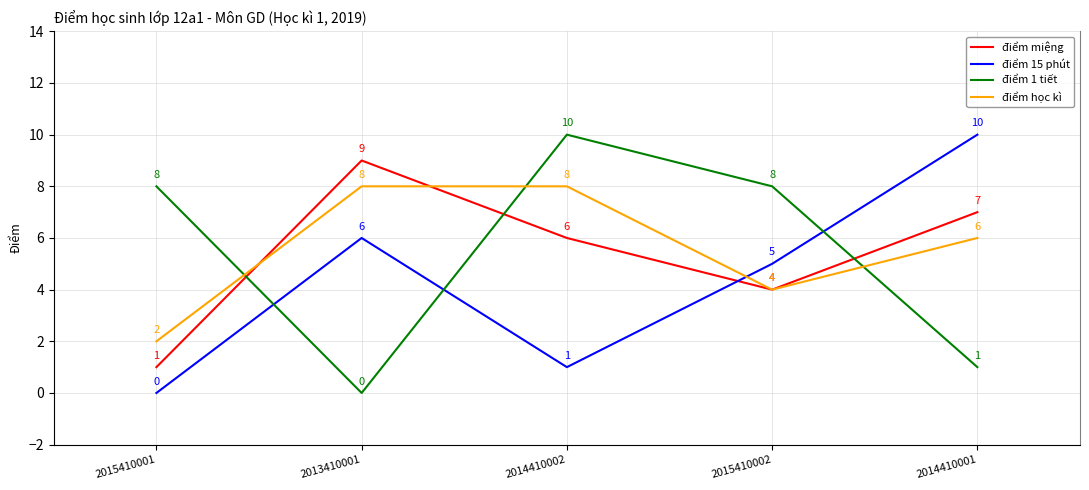

How many điểm 15 phút values are between 1 and 6?

3